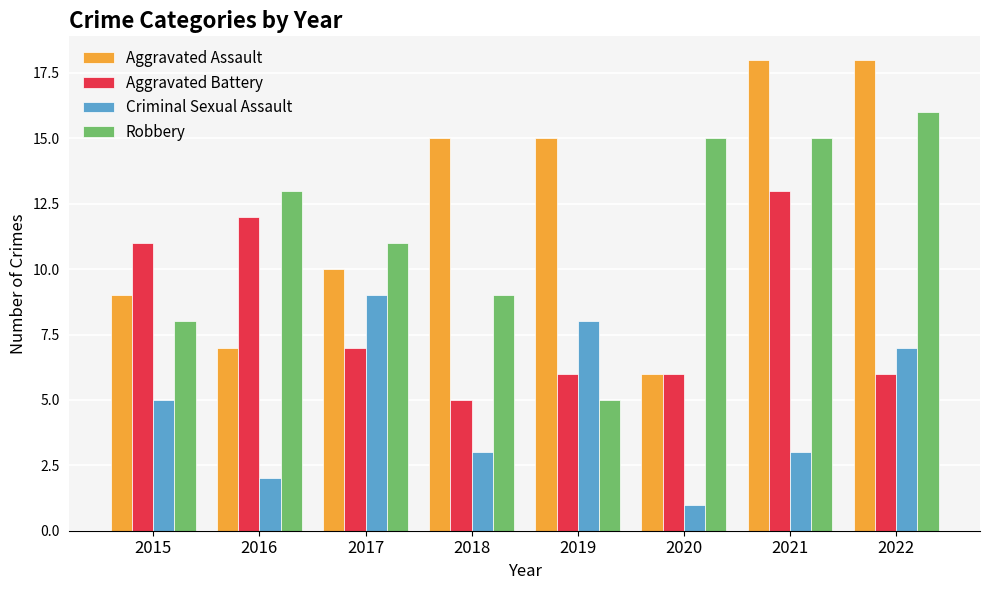

What is the value of the Aggravated Assault bar at the 1st from the left?

9